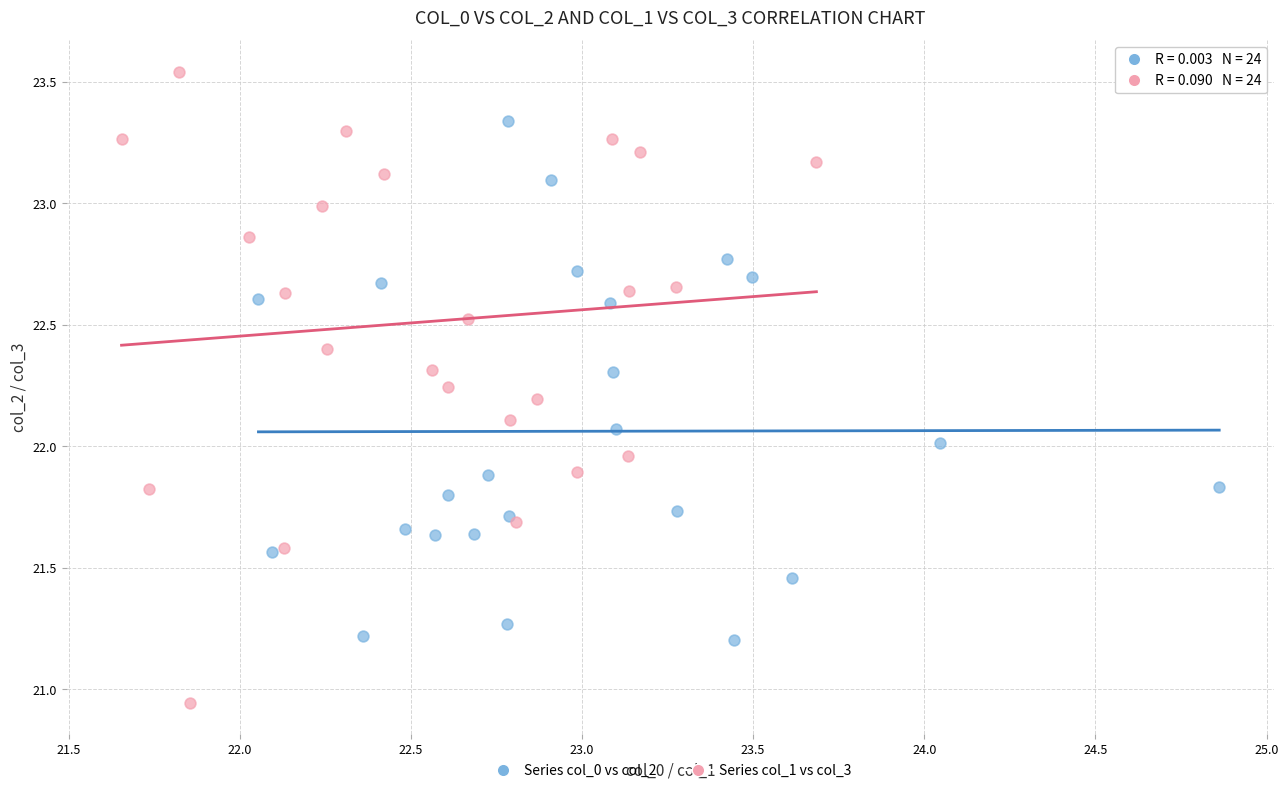

Which series has the largest Y range (max minus min)?

Series col_1 vs col_3